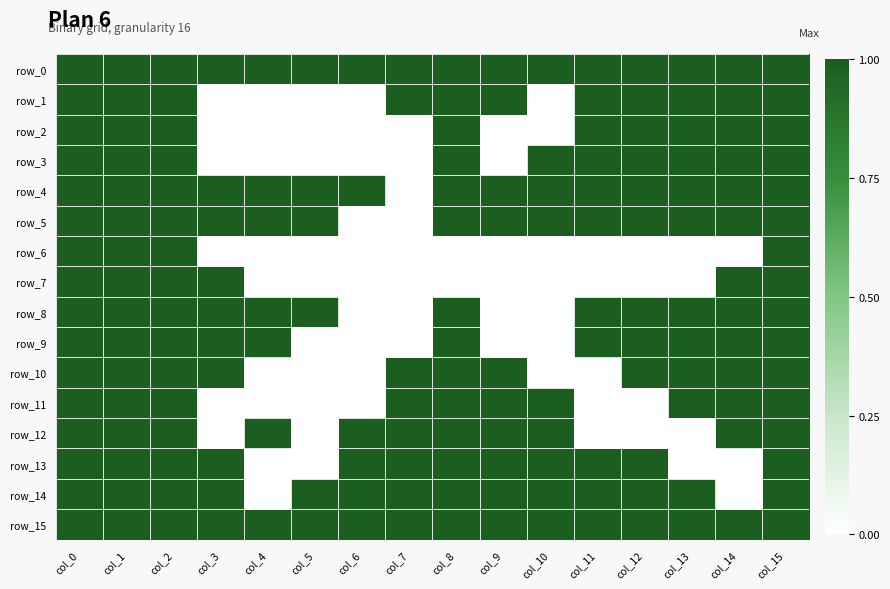

What is the total value across all series at col_12?

12